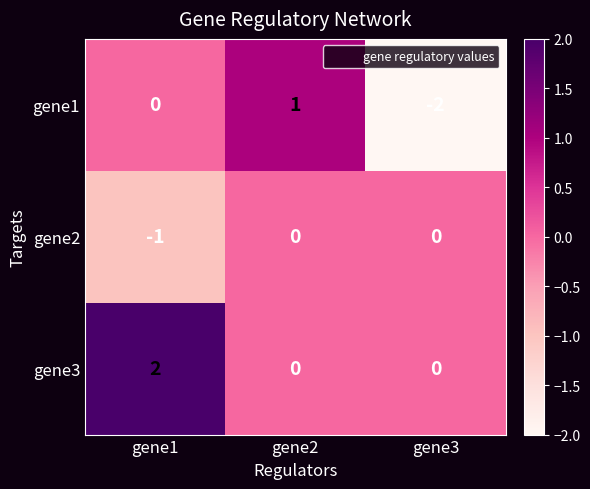

Count the gene2 values in the range -1 to 0.

3